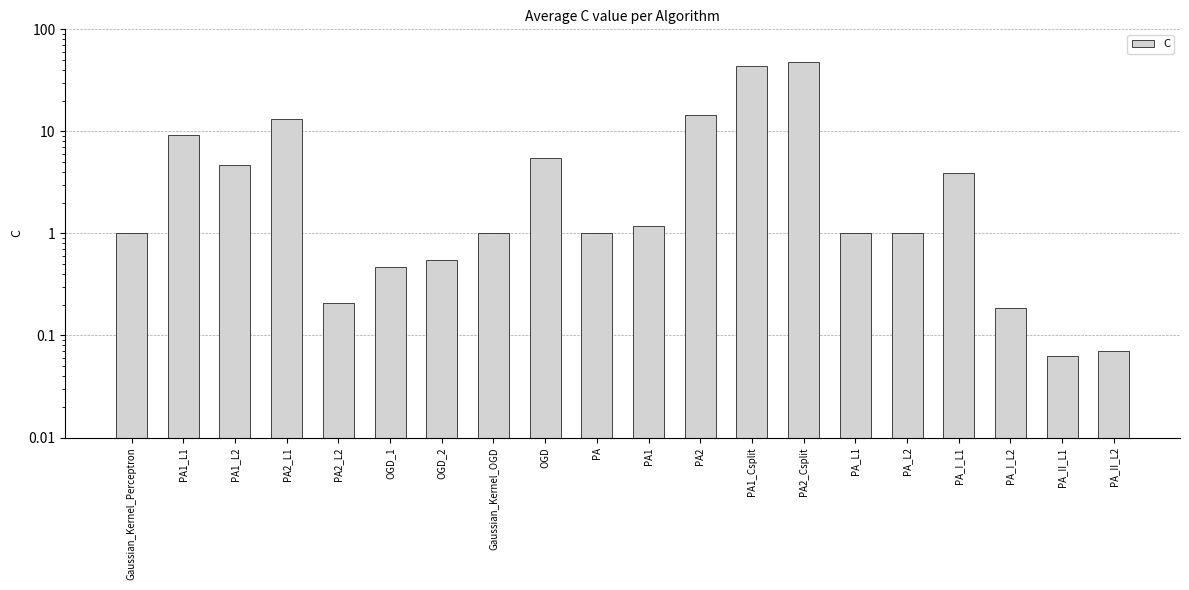

Rank the categories by value from highest to lowest.

PA2_Csplit, PA1_Csplit, PA2, PA2_L1, PA1_L1, OGD, PA1_L2, PA_I_L1, PA1, Gaussian_Kernel_Perceptron, Gaussian_Kernel_OGD, PA, PA_L1, PA_L2, OGD_2, OGD_1, PA2_L2, PA_I_L2, PA_II_L2, PA_II_L1